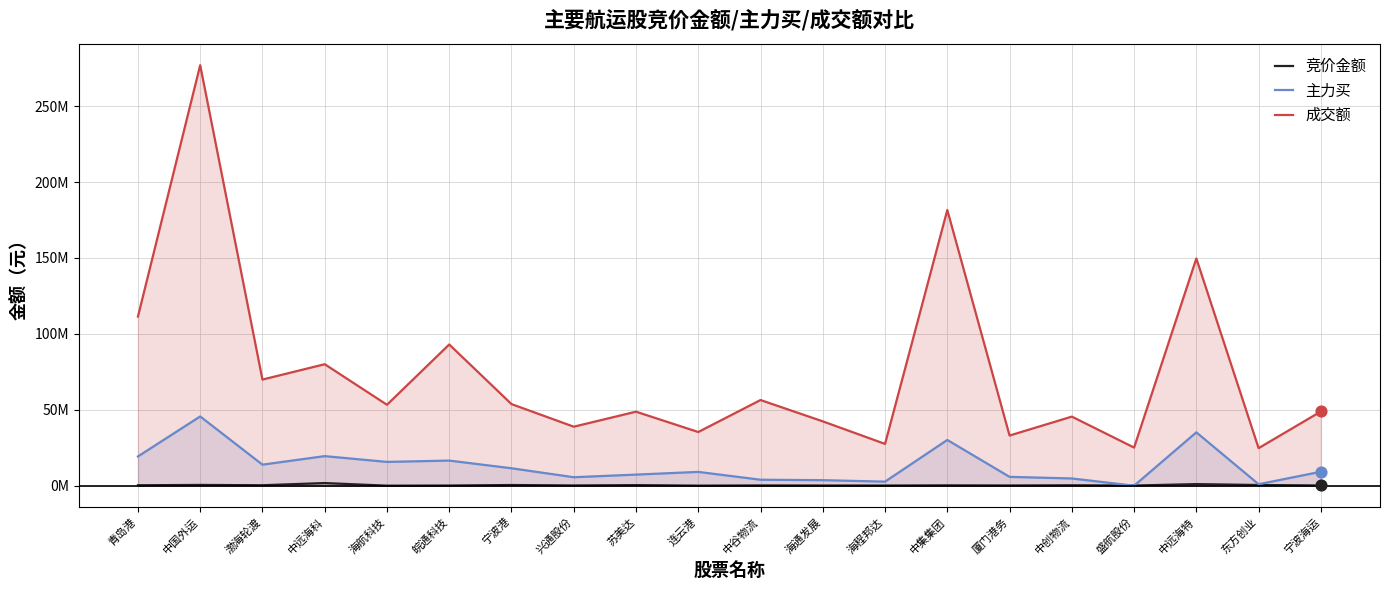

At which category is the sum across all series the highest?

中国外运